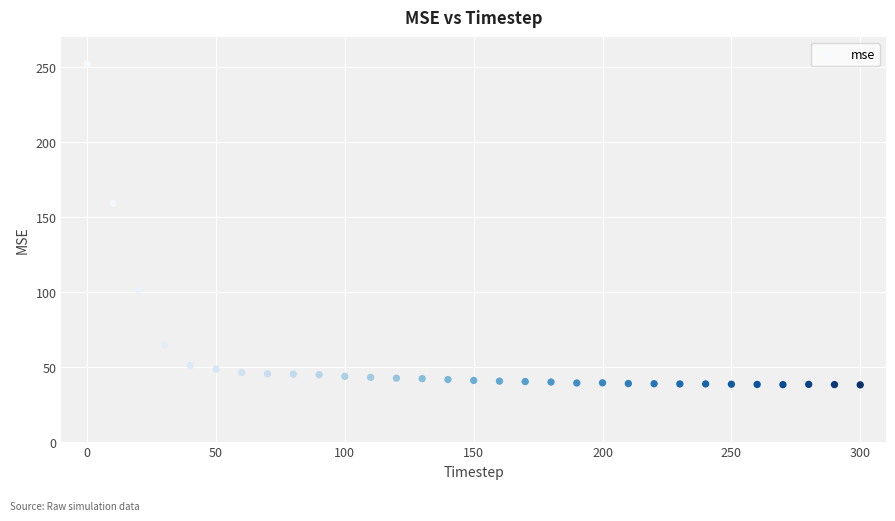

What is the range of X values (max minus min)?

300.0